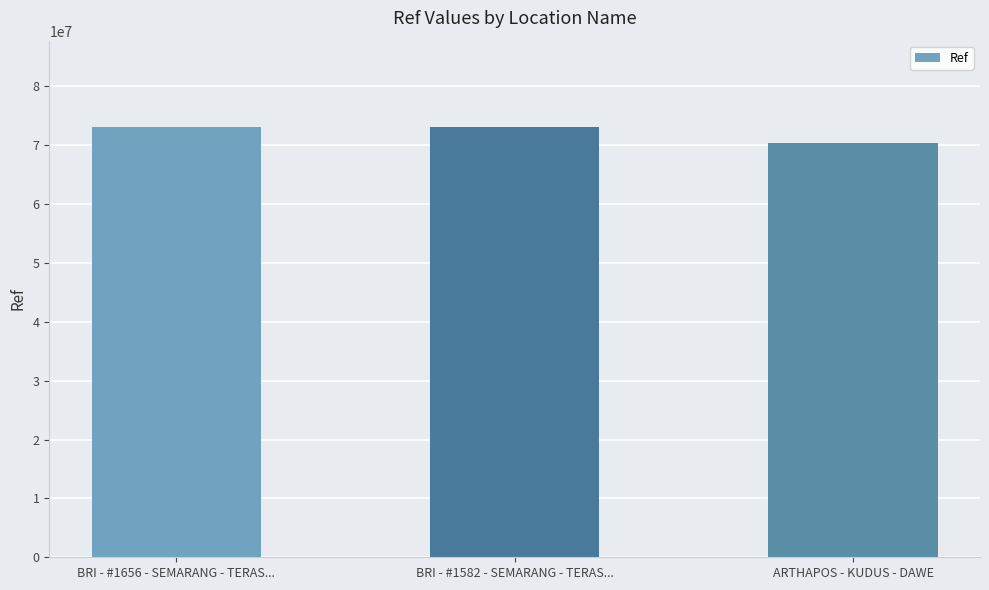

What is the change in value from BRI - #1582 - SEMARANG - TERAS... to ARTHAPOS - KUDUS - DAWE?

-2754941